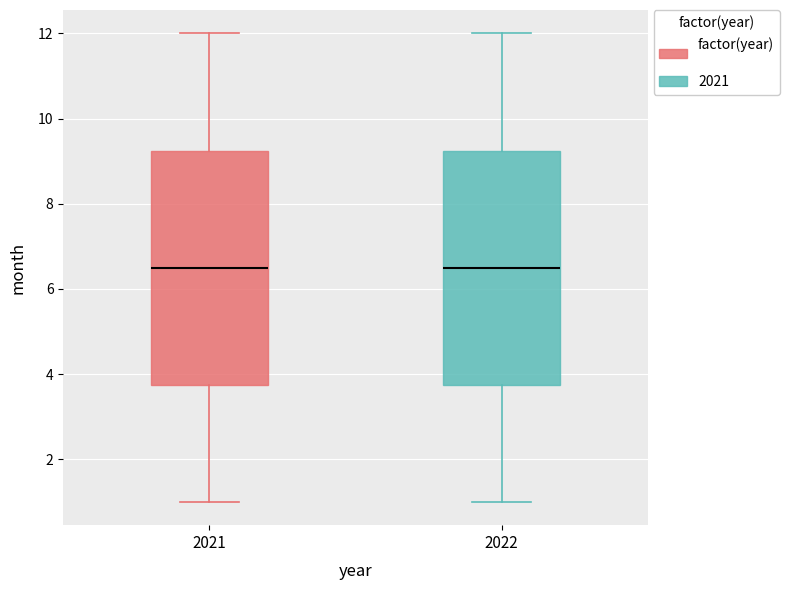

Reading left to right, read every box against the y-axis: the position of its median line, the range the box covers, and the ends of its whiskers. The values are not printed on the chart, so give them approximately, as read against the axis.

2021: median 6.6, box 3.8 to 9.2, whiskers 1.0 to 12.0
2022: median 6.6, box 3.8 to 9.2, whiskers 1.0 to 12.0